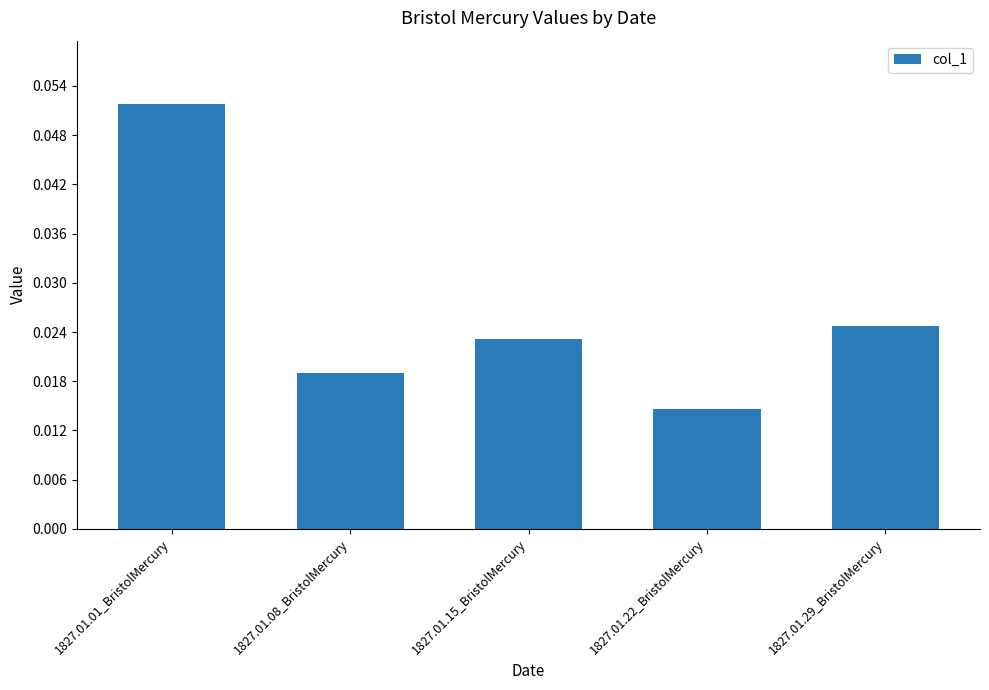

True or false: the data shows 0.0 at 1827.01.01_BristolMercury.

False